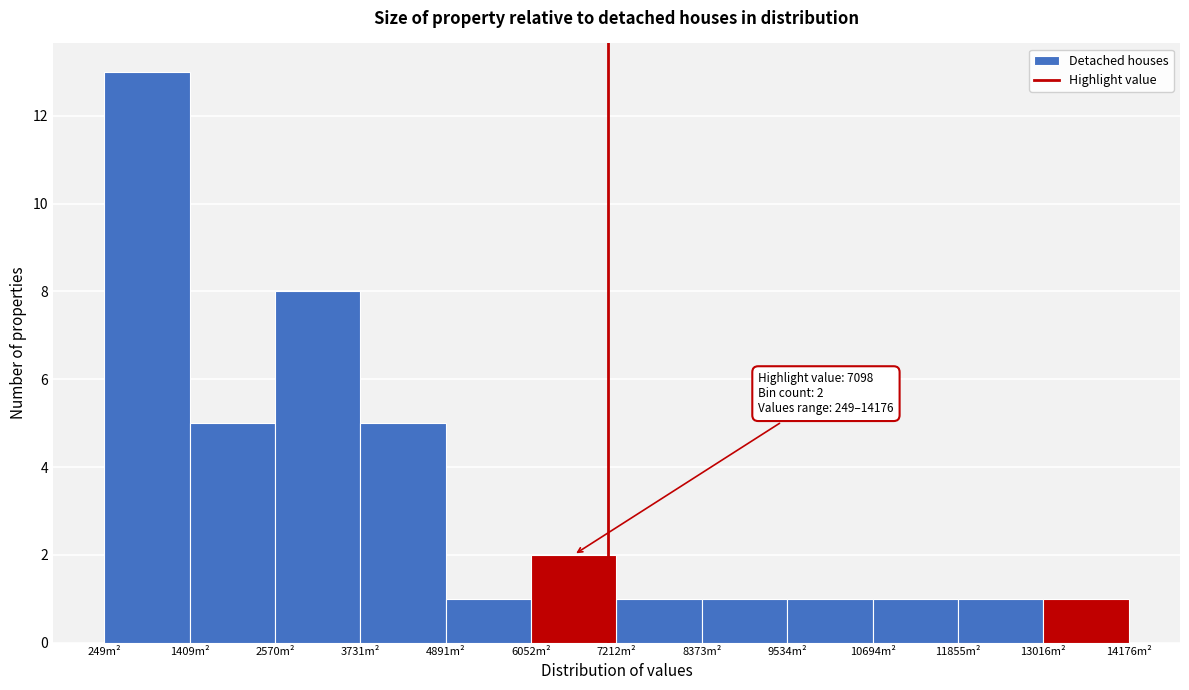

Which range on the x-axis has the tallest bar?

200 to 1400